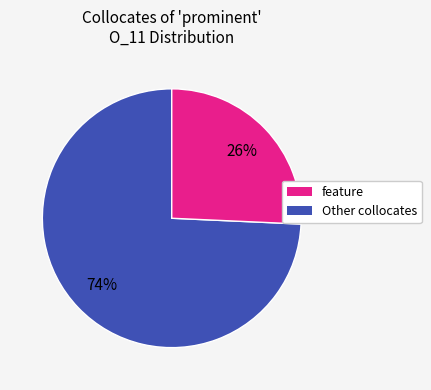

Does any single category account for the majority?

Yes